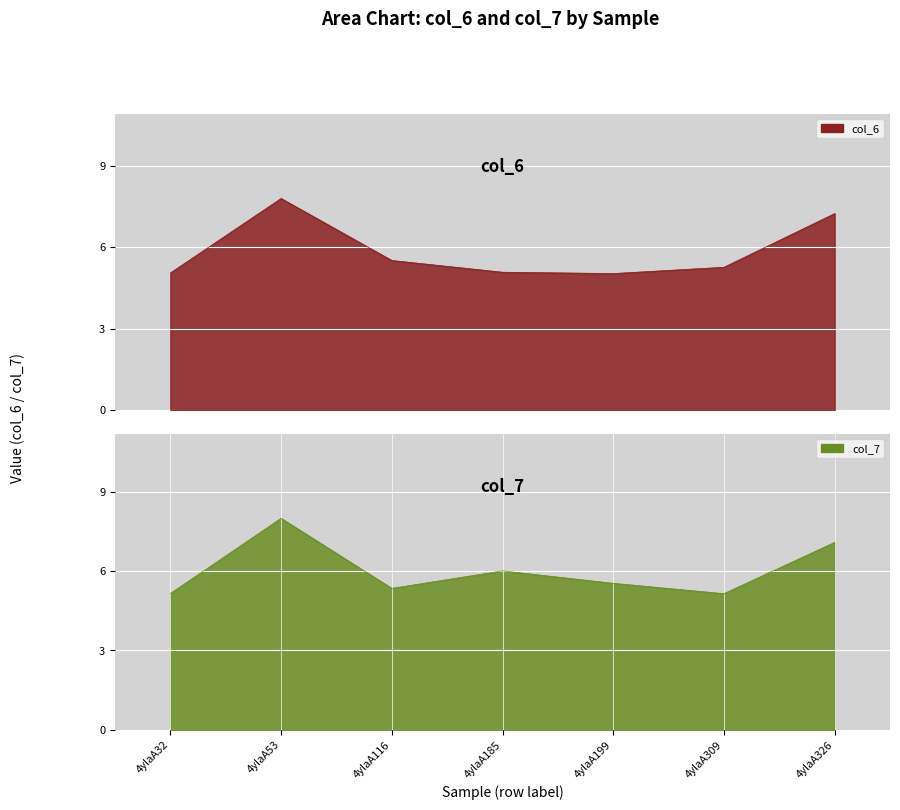

Where is the first local maximum for col_7?

4ylaA53